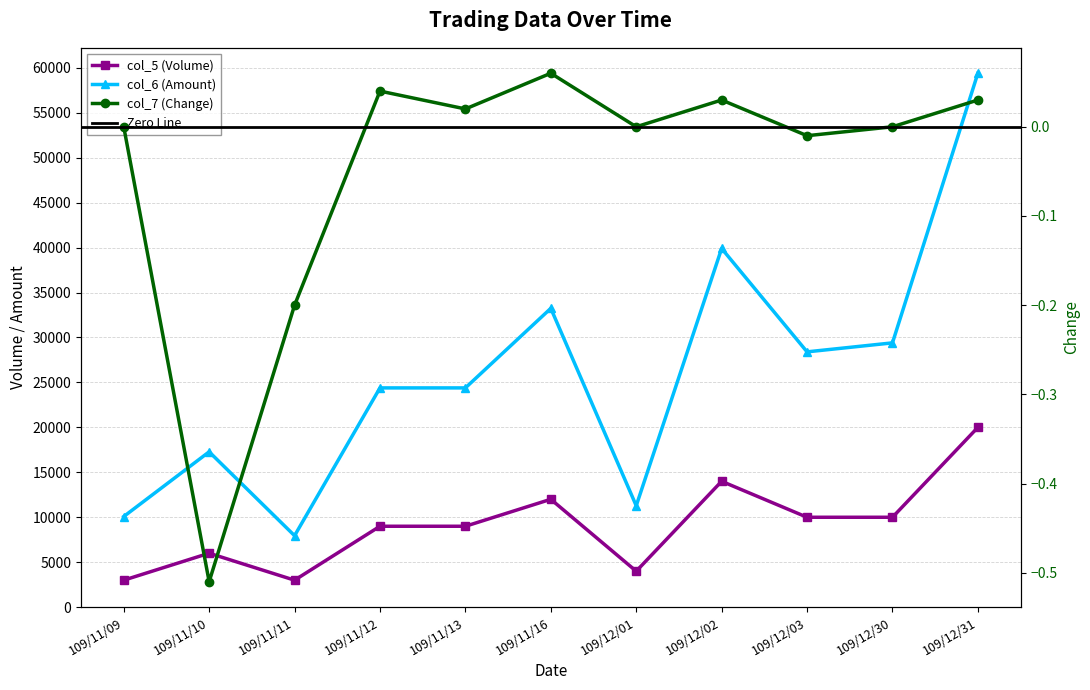

Read the col_6 (Amount) value at 109/12/31.

59400.0